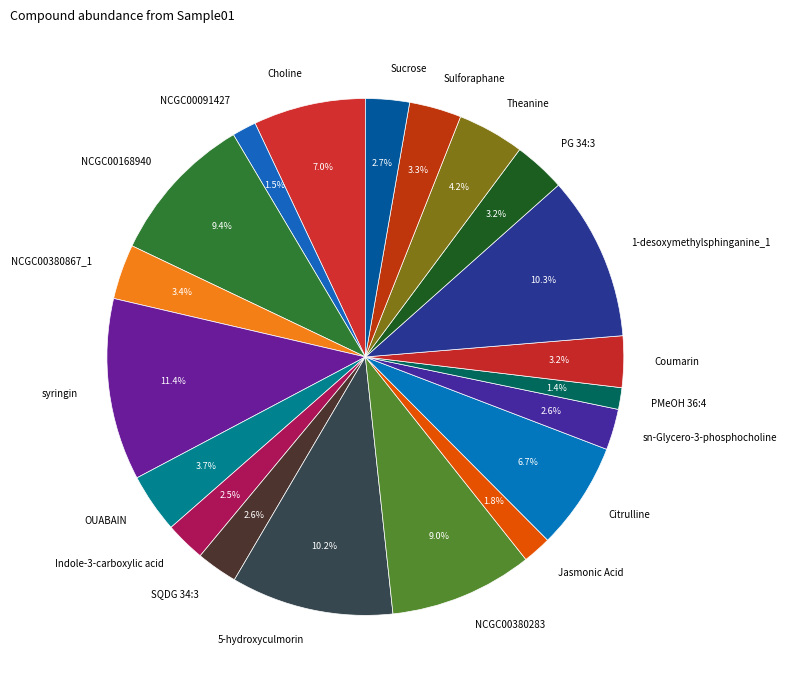

Count the number of slices in the pie.

20